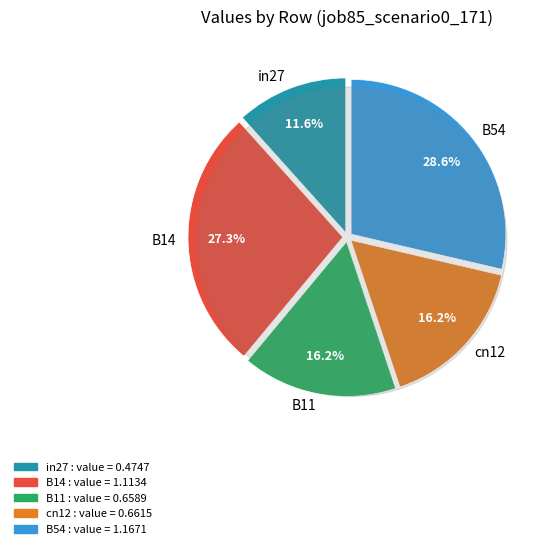

To the nearest percent, what portion does B54 represent?

29%